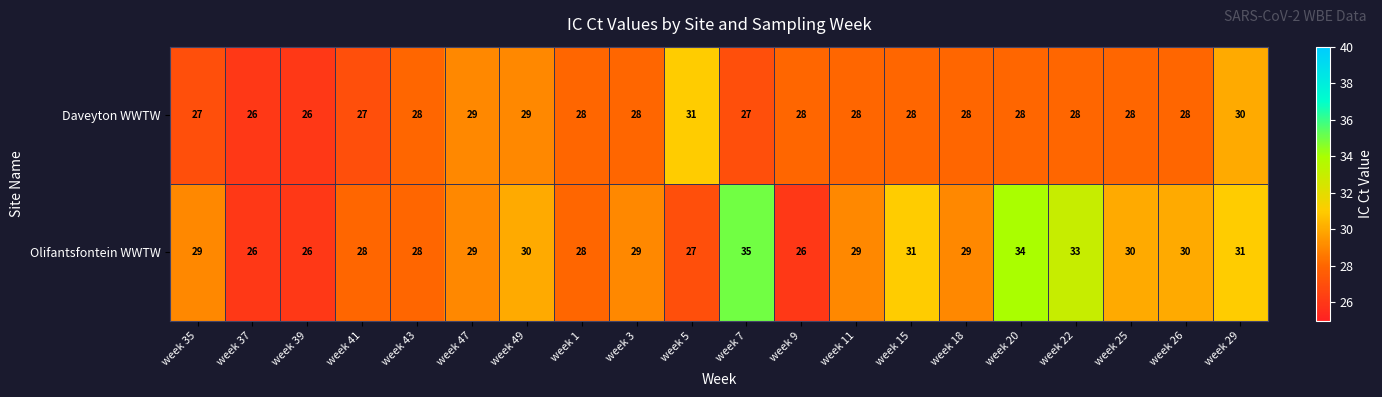

What is the spread (max minus min) of values at week 26?

2